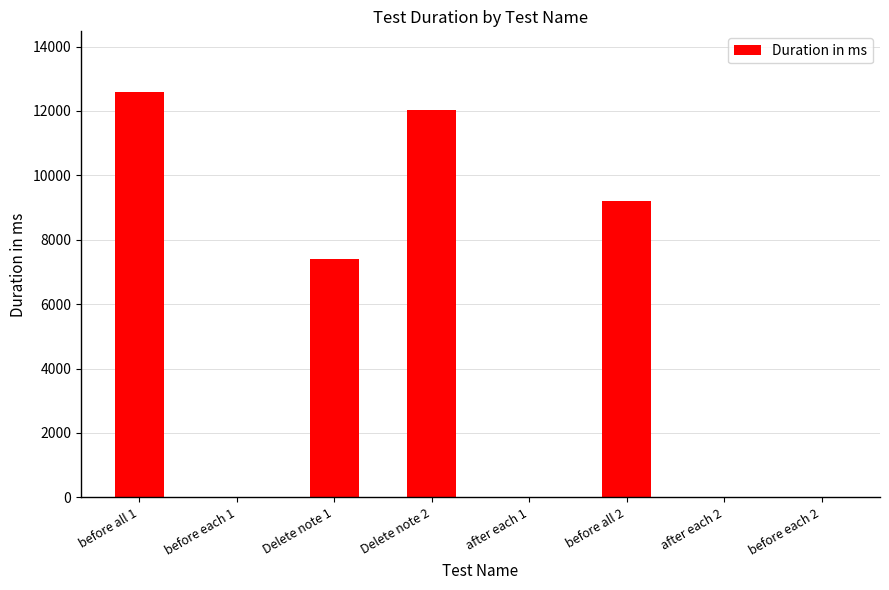

What value does the data have at before all 2, to the nearest 50?

9200